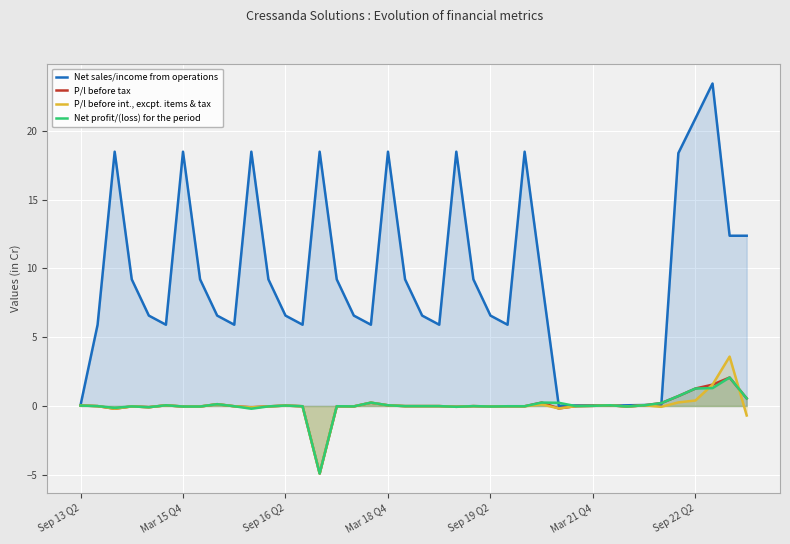

How many intersections are there between P/l before int., excpt. items & tax and P/l before tax?

1